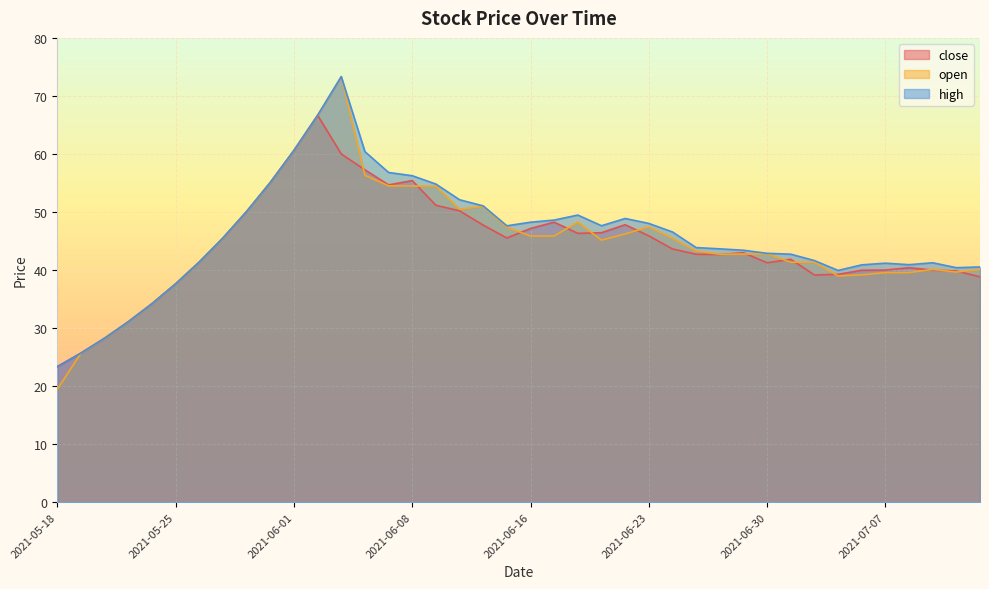

Which series changed the most between 2021-05-25 and 2021-06-08?

high